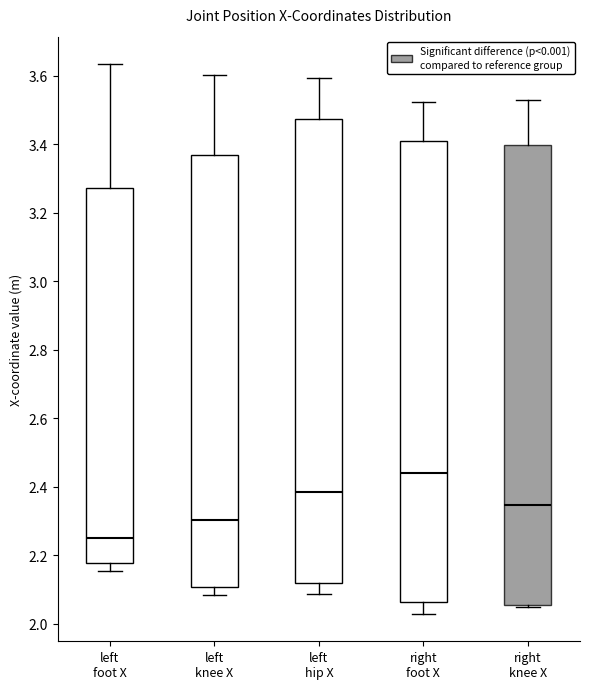

Which box has the lowest median line?

left foot X